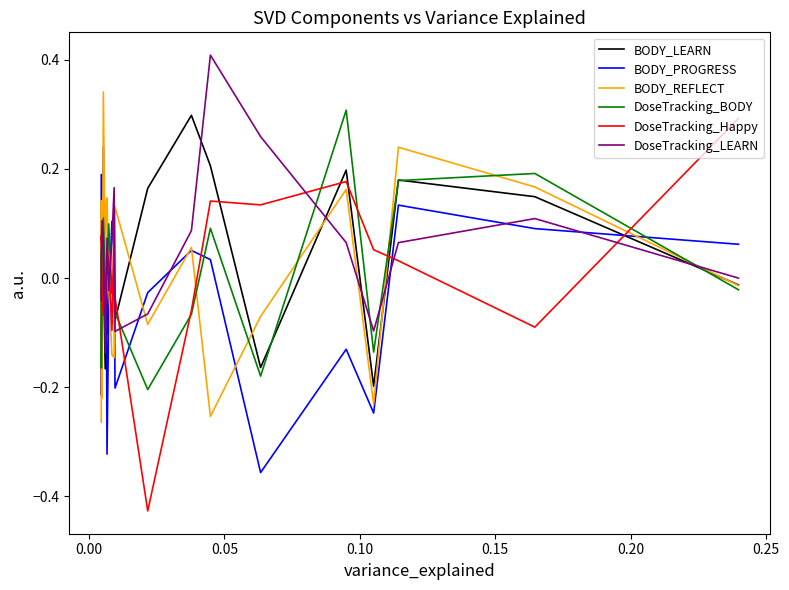

The BODY_LEARN series shows -0.1 at 13. True or false?

False